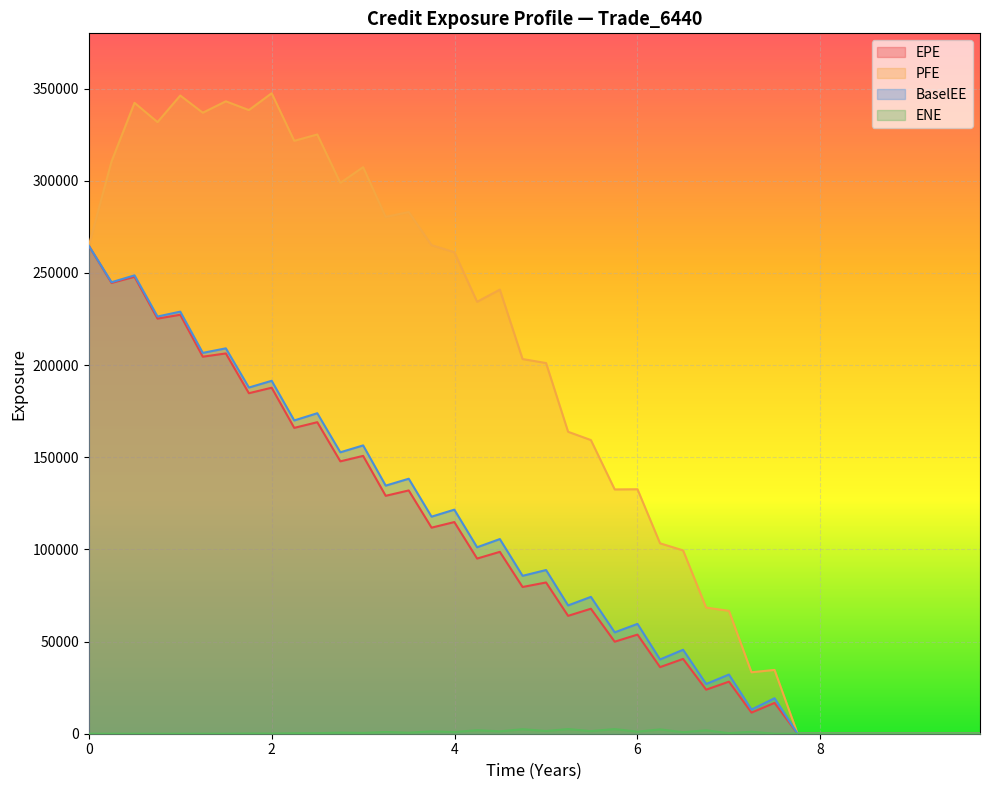

Reading left to right, what are all the values shown in this chart?

EPE: 264776.0	244585.0	247911.0	225208.0	227313.0	204556.0	206324.0	184743.0	187731.0	165941.0	169021.0	147777.0	150745.0	129081.0	131997.0	111801.0	114841.0	95032.6	98681.3	79610.1	82063.7	63956.6	67814.0	49925.1	53781.0	36128.5	40589.1	23894.0	28248.1	11463.5	16717.0	0.0	0.0	0.0	0.0	0.0	0.0	0.0	0.0	0.0
PFE: 264776.0	310508.0	342290.0	331831.0	346251.0	336926.0	343114.0	338363.0	347490.0	321670.0	325125.0	298848.0	307390.0	280379.0	283058.0	265086.0	261252.0	234352.0	240956.0	203283.0	201111.0	163820.0	159327.0	132540.0	132639.0	103303.0	99459.1	68433.5	66666.4	33348.2	34615.5	0.0	0.0	0.0	0.0	0.0	0.0	0.0	0.0	0.0
BaselEE: 264776.0	244966.0	248688.0	226356.0	228999.0	206626.0	209089.0	187829.0	191483.0	169972.0	173882.0	152690.0	156430.0	134608.0	138345.0	117763.0	121569.0	101152.0	105614.0	85671.5	88813.6	69612.4	74247.4	54999.0	59597.1	40287.4	45553.1	26988.9	32110.2	13115.5	19253.4	0.0	0.0	0.0	0.0	0.0	0.0	0.0	0.0	0.0
ENE: 0.0	0.0	0.0	0.0	0.0	7.4	17.2	119.3	89.2	254.5	301.8	590.3	429.9	943.2	555.2	1319.3	909.7	1906.2	1299.8	2431.1	1500.0	2518.8	1436.5	2511.6	1125.1	2340.3	834.4	1833.9	313.0	1080.3	3.6	0.0	0.0	0.0	0.0	0.0	0.0	0.0	0.0	0.0